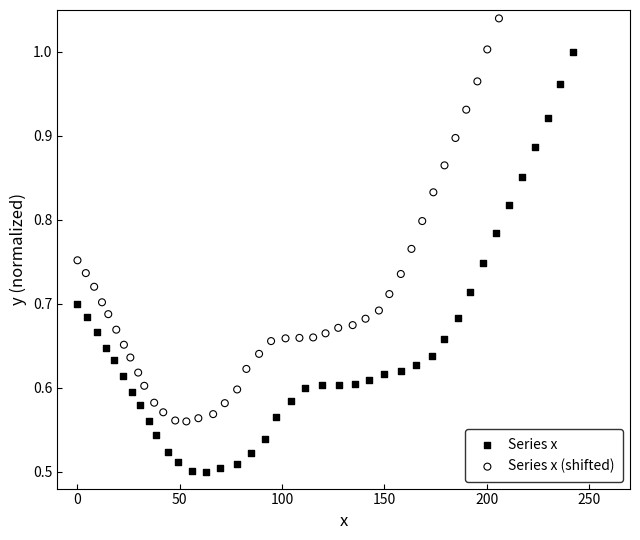

Which series contains the highest Y value?

Series x (shifted)